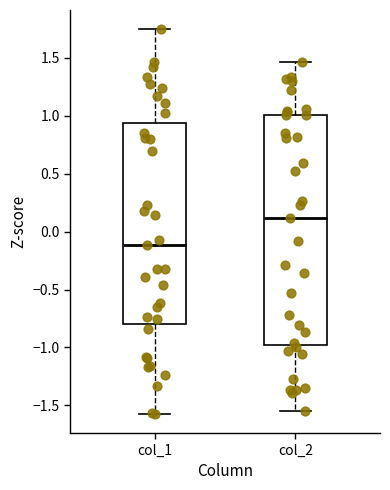

Which box has the lowest median line?

col_1